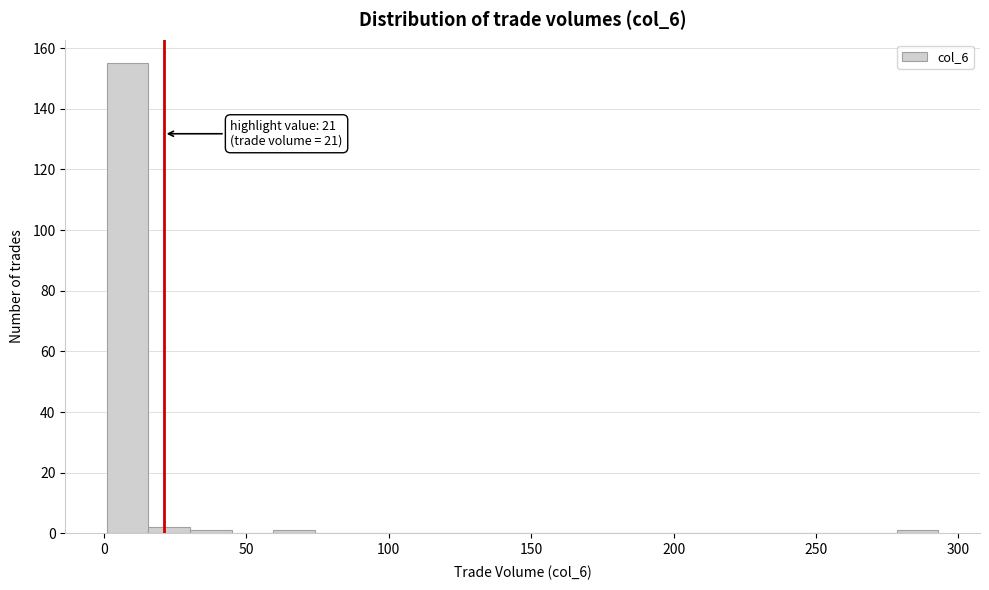

Around what value on the x-axis is the tallest bar? Give the approximate position of its centre, as read against the axis.

10